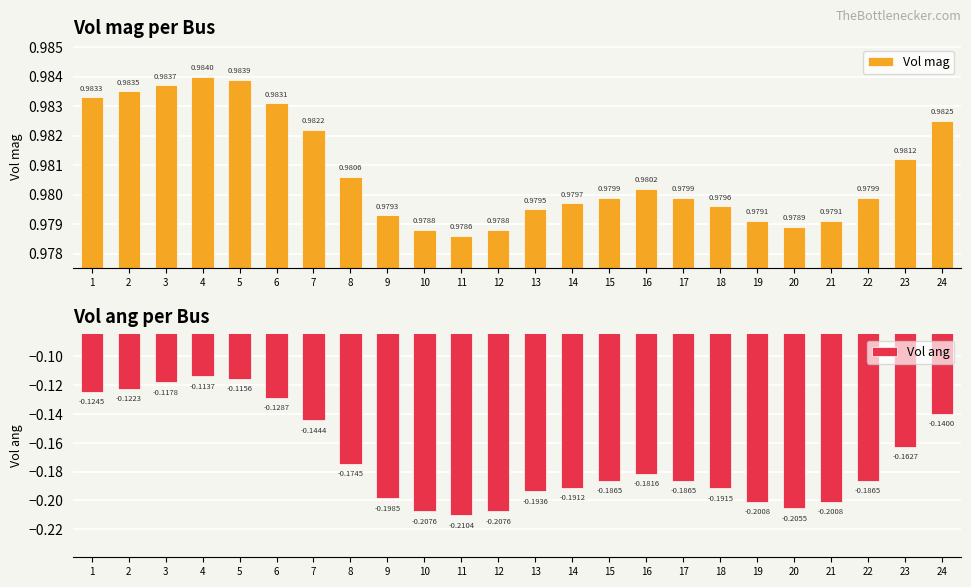

Which series changed the most between 17 and 22?

Vol mag